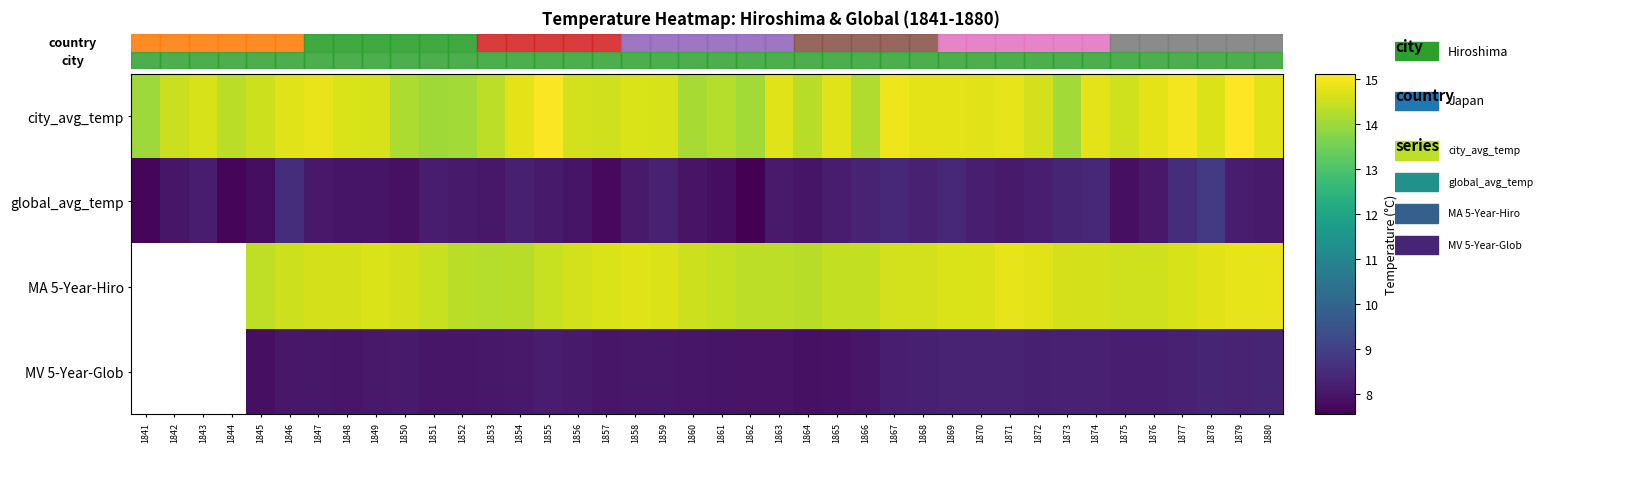

Which series has the widest spread of values?

global_avg_temp